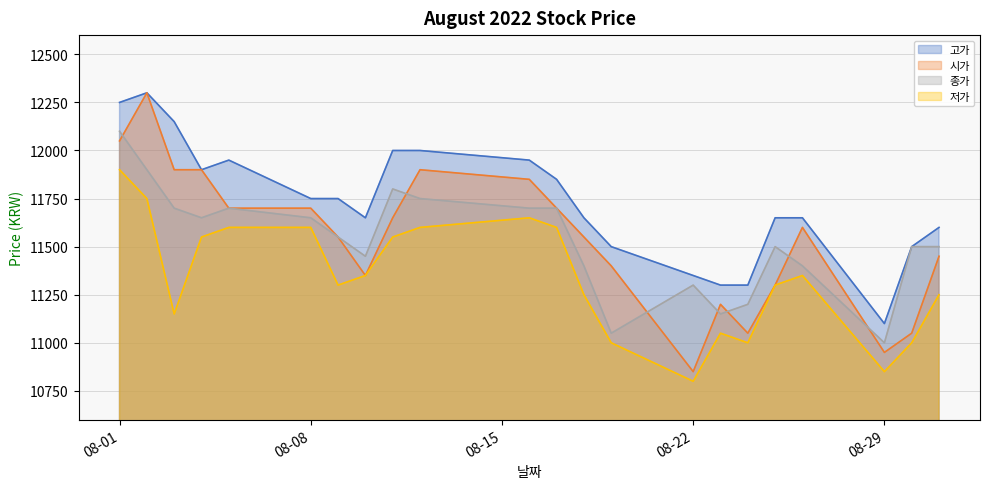

Reading right to left, extract all data points from this chart.

고가: 2022-08-31=11600	2022-08-30=11500	2022-08-29=11100	2022-08-26=11650	2022-08-25=11650	2022-08-24=11300	2022-08-23=11300	2022-08-22=11350	2022-08-19=11500	2022-08-18=11650	2022-08-17=11850	2022-08-16=11950	2022-08-12=12000	2022-08-11=12000	2022-08-10=11650	2022-08-09=11750	2022-08-08=11750	2022-08-05=11950	2022-08-04=11900	2022-08-03=12150	2022-08-02=12300	2022-08-01=12250
시가: 2022-08-31=11450	2022-08-30=11050	2022-08-29=10950	2022-08-26=11600	2022-08-25=11300	2022-08-24=11050	2022-08-23=11200	2022-08-22=10850	2022-08-19=11400	2022-08-18=11550	2022-08-17=11700	2022-08-16=11850	2022-08-12=11900	2022-08-11=11650	2022-08-10=11350	2022-08-09=11550	2022-08-08=11700	2022-08-05=11700	2022-08-04=11900	2022-08-03=11900	2022-08-02=12300	2022-08-01=12050
종가: 2022-08-31=11500	2022-08-30=11500	2022-08-29=11000	2022-08-26=11400	2022-08-25=11500	2022-08-24=11200	2022-08-23=11150	2022-08-22=11300	2022-08-19=11050	2022-08-18=11400	2022-08-17=11700	2022-08-16=11700	2022-08-12=11750	2022-08-11=11800	2022-08-10=11450	2022-08-09=11550	2022-08-08=11650	2022-08-05=11700	2022-08-04=11650	2022-08-03=11700	2022-08-02=11900	2022-08-01=12100
저가: 2022-08-31=11250	2022-08-30=11000	2022-08-29=10850	2022-08-26=11350	2022-08-25=11300	2022-08-24=11000	2022-08-23=11050	2022-08-22=10800	2022-08-19=11000	2022-08-18=11250	2022-08-17=11600	2022-08-16=11650	2022-08-12=11600	2022-08-11=11550	2022-08-10=11350	2022-08-09=11300	2022-08-08=11600	2022-08-05=11600	2022-08-04=11550	2022-08-03=11150	2022-08-02=11750	2022-08-01=11900